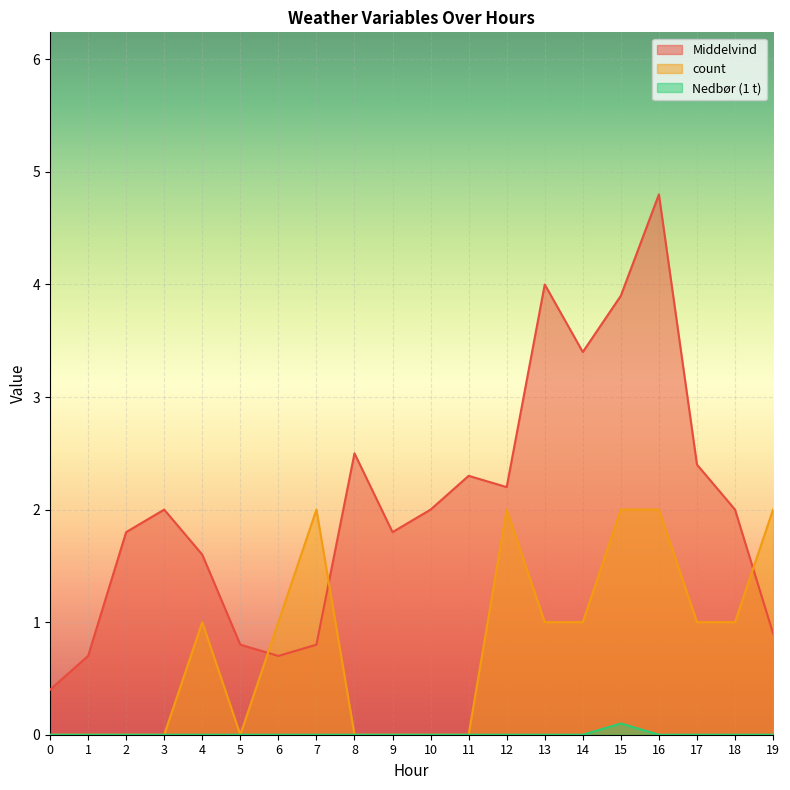

Count the count values in the range 0 to 2.

20